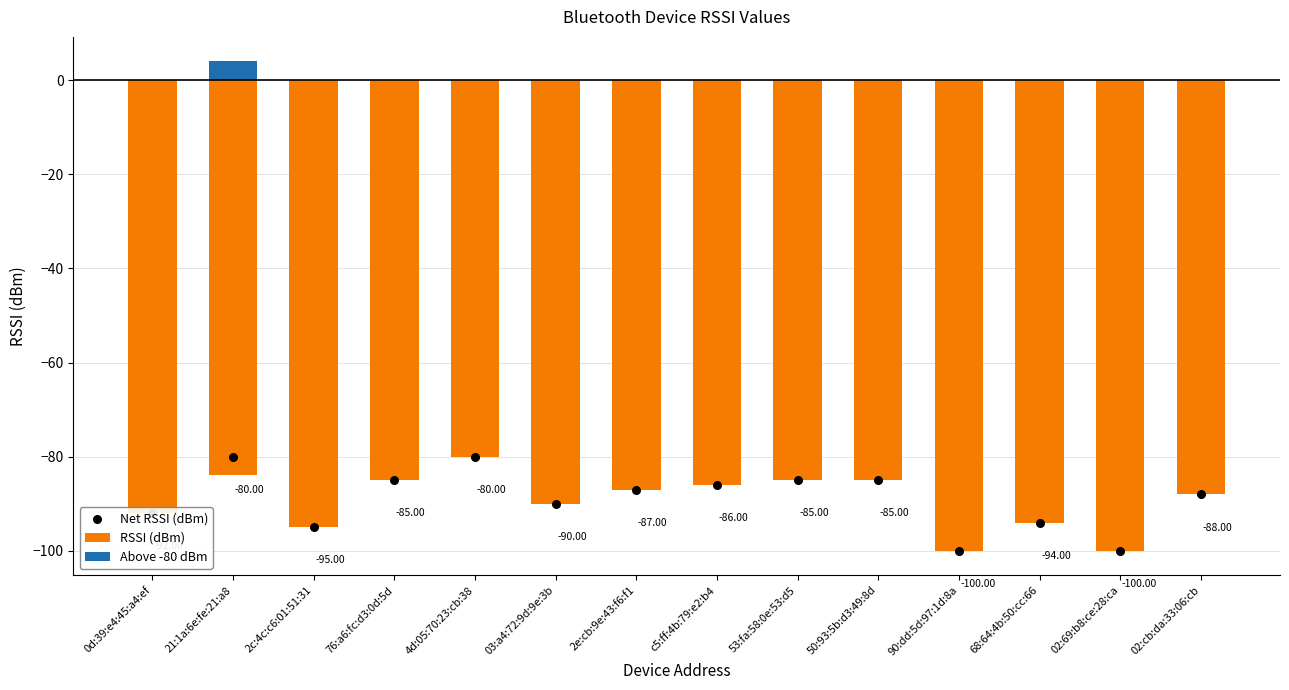

What are all the series names shown in the legend?

RSSI (dBm), Above -80 dBm, Net RSSI (dBm)